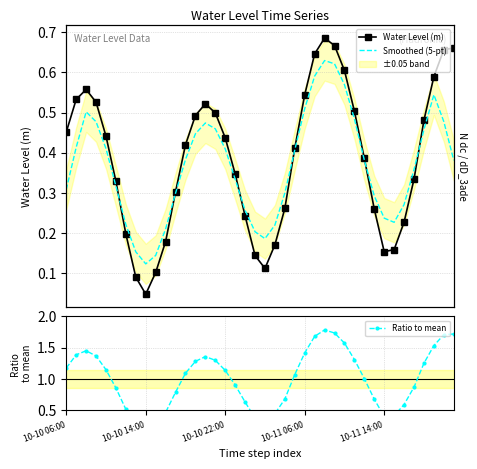

Does the chart have visible grid lines?

Yes